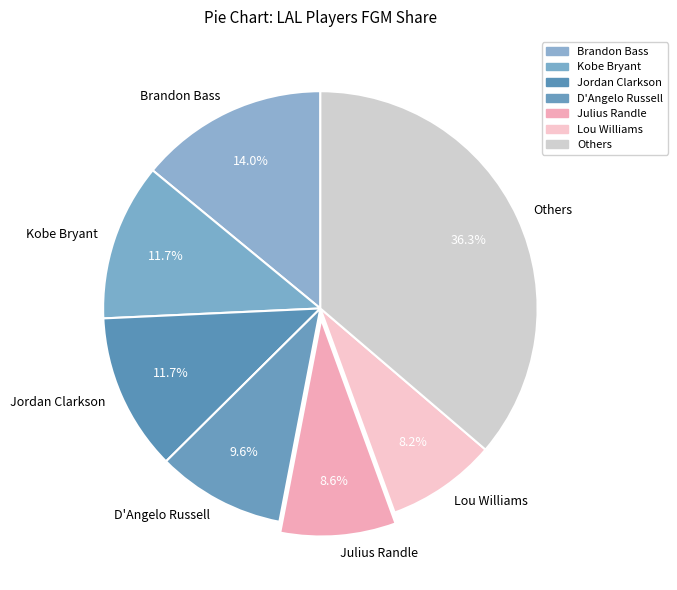

Combined, do Brandon Bass and Julius Randle account for over 50%?

No